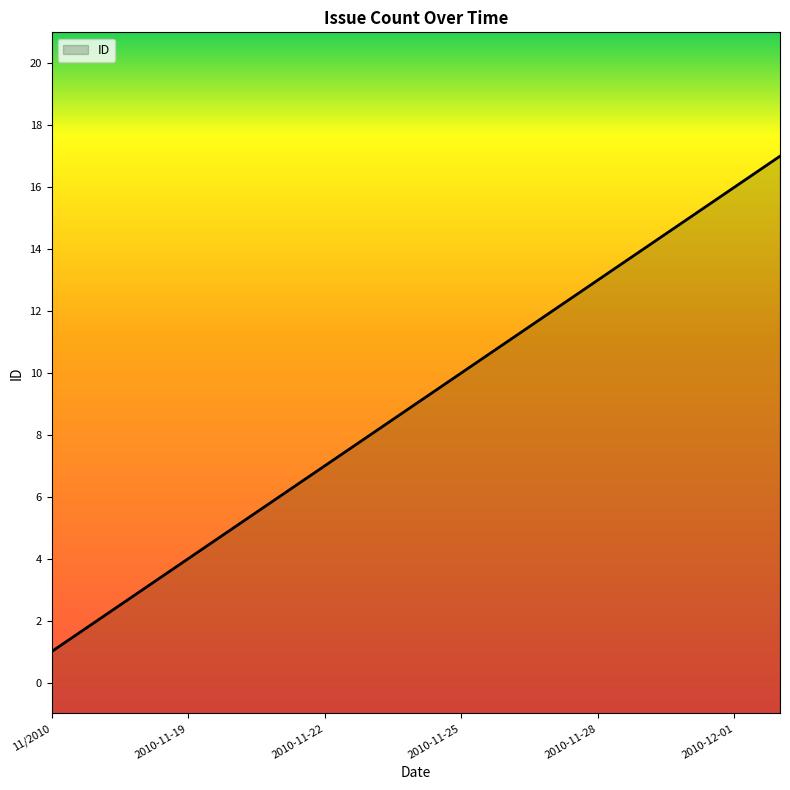

Rank the categories by value from lowest to highest.

11/2010, 2010-11-17, 2010-11-18, 2010-11-19, 2010-11-20, 2010-11-21, 2010-11-22, 2010-11-23, 2010-11-24, 2010-11-25, 2010-11-26, 2010-11-27, 2010-11-28, 2010-11-29, 2010-11-30, 2010-12-01, 2010-12-02